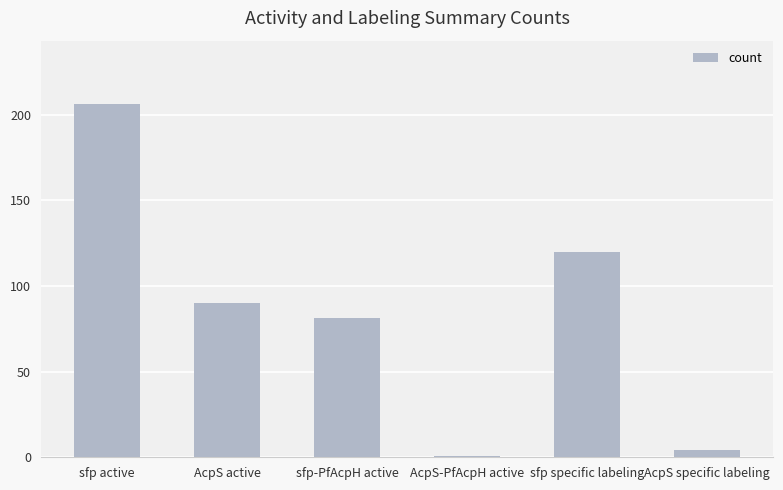

At which category does the chart reach its peak across all series?

sfp active